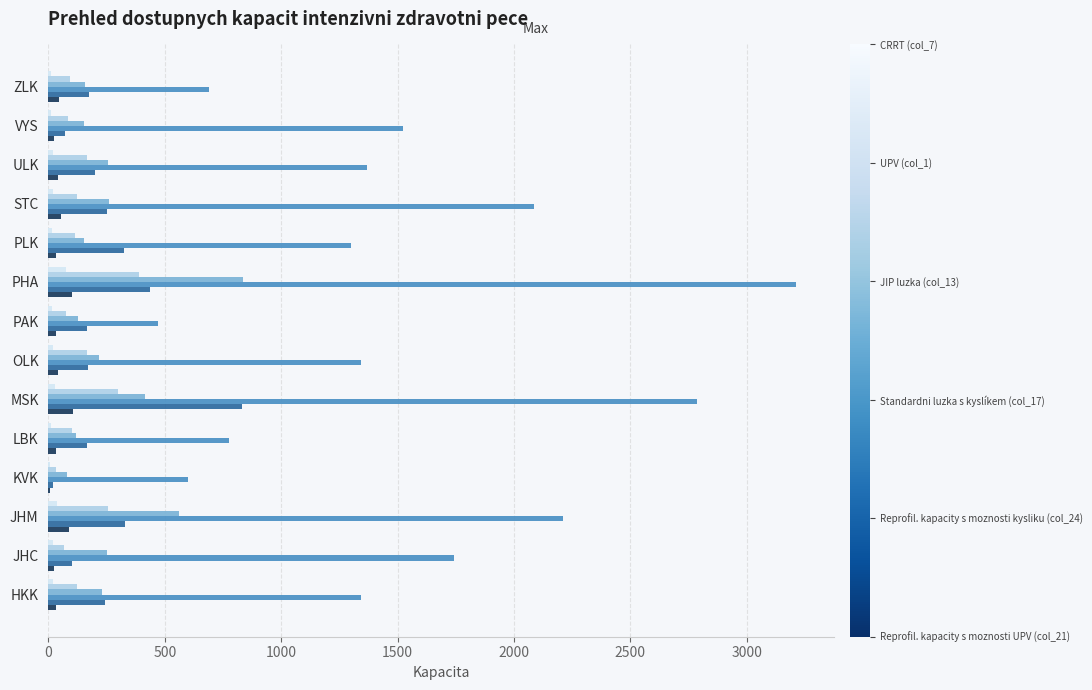

What is the greatest value displayed?

3212